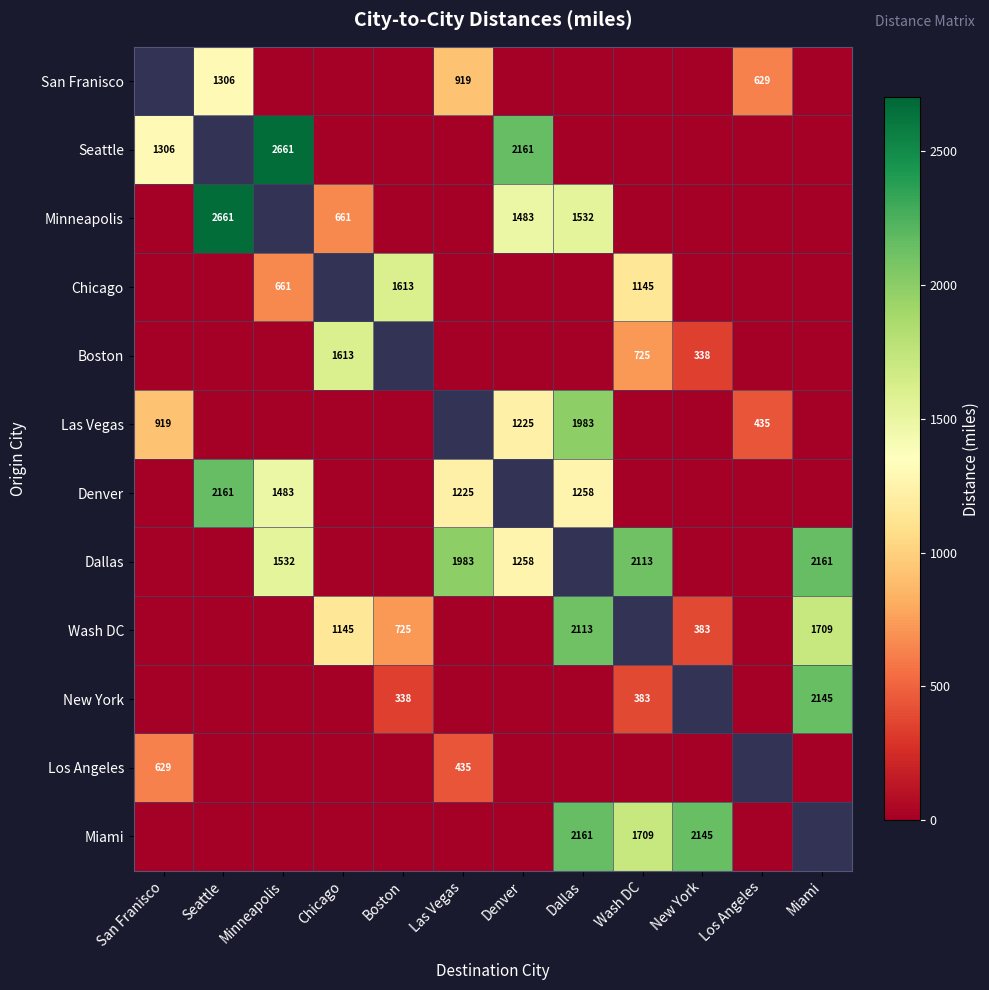

What is the sum of the Denver values at Minneapolis and Seattle?

3644